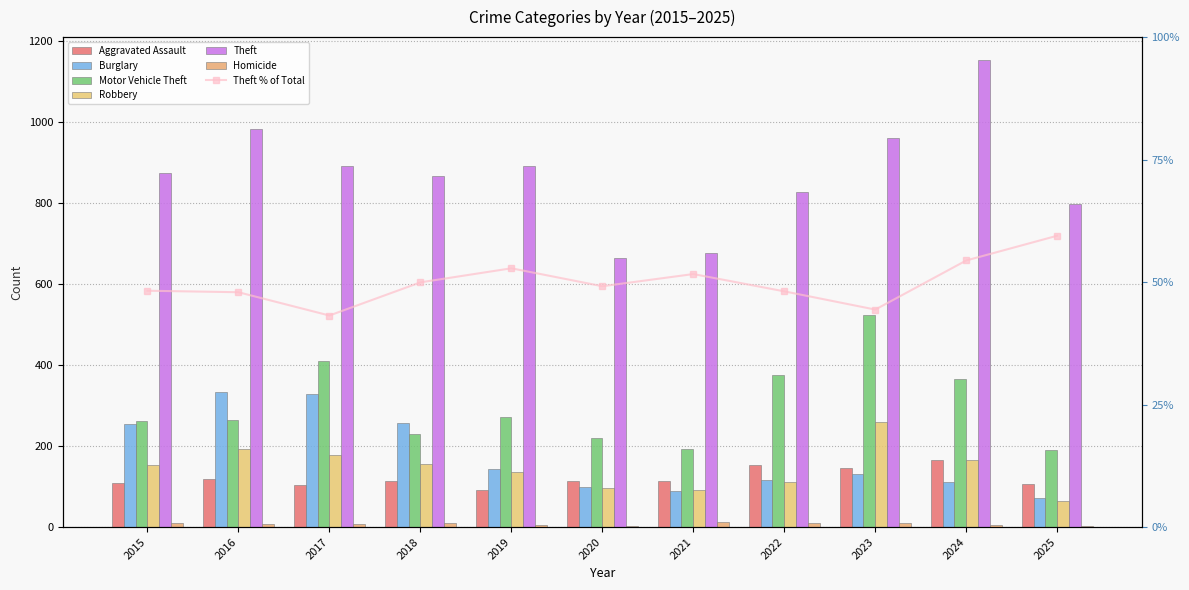

Which series has the largest total across all categories?

Theft